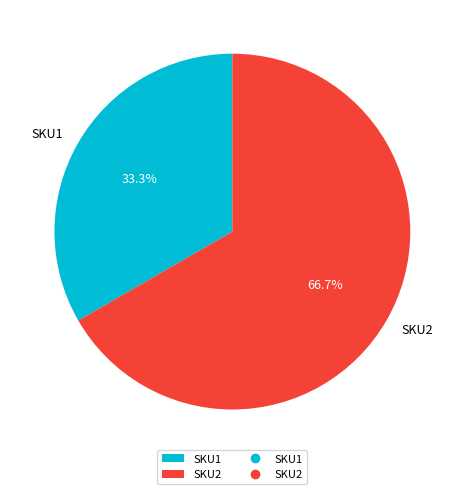

Approximately how many times larger is the value at SKU2 compared to SKU1?

2.0